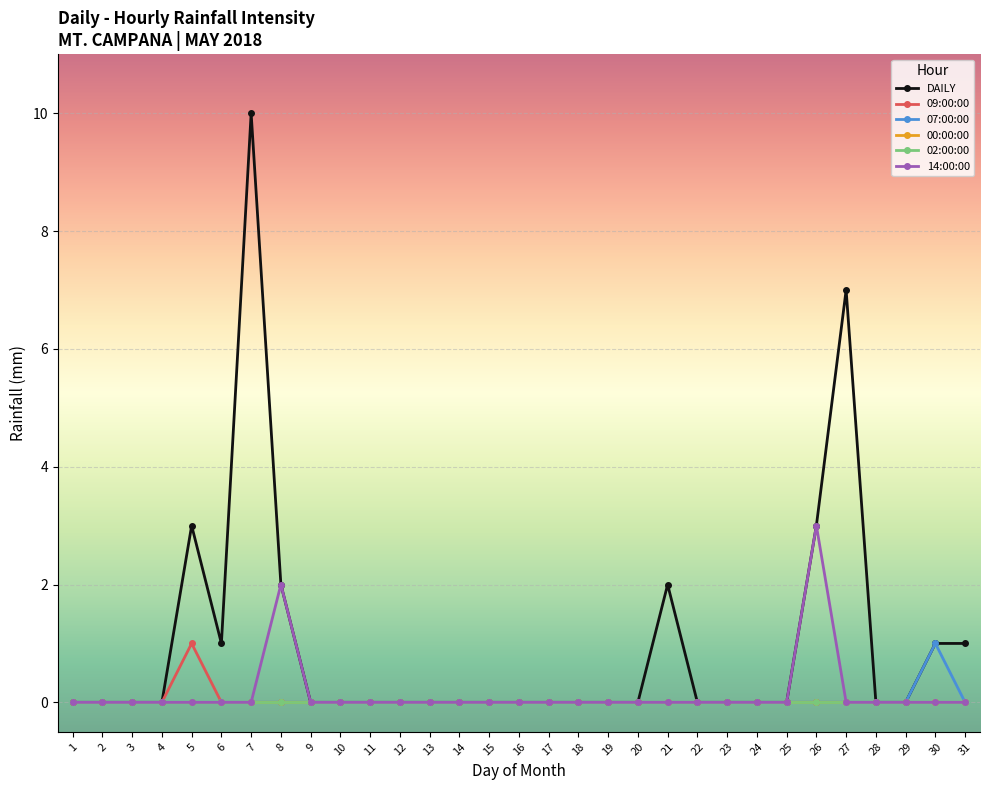

Reading left to right, list all the values displayed in this chart.

DAILY: 1=0	2=0	3=0	4=0	5=3	6=1	7=10	8=2	9=0	10=0	11=0	12=0	13=0	14=0	15=0	16=0	17=0	18=0	19=0	20=0	21=2	22=0	23=0	24=0	25=0	26=3	27=7	28=0	29=0	30=1	31=1
09:00:00: 1=0	2=0	3=0	4=0	5=1	6=0	7=0	8=0	9=0	10=0	11=0	12=0	13=0	14=0	15=0	16=0	17=0	18=0	19=0	20=0	21=0	22=0	23=0	24=0	25=0	26=0	27=0	28=0	29=0	30=0	31=0
07:00:00: 1=0	2=0	3=0	4=0	5=0	6=0	7=0	8=0	9=0	10=0	11=0	12=0	13=0	14=0	15=0	16=0	17=0	18=0	19=0	20=0	21=0	22=0	23=0	24=0	25=0	26=0	27=0	28=0	29=0	30=1	31=0
00:00:00: 1=0	2=0	3=0	4=0	5=0	6=0	7=0	8=0	9=0	10=0	11=0	12=0	13=0	14=0	15=0	16=0	17=0	18=0	19=0	20=0	21=0	22=0	23=0	24=0	25=0	26=0	27=0	28=0	29=0	30=0	31=0
02:00:00: 1=0	2=0	3=0	4=0	5=0	6=0	7=0	8=0	9=0	10=0	11=0	12=0	13=0	14=0	15=0	16=0	17=0	18=0	19=0	20=0	21=0	22=0	23=0	24=0	25=0	26=0	27=0	28=0	29=0	30=0	31=0
14:00:00: 1=0	2=0	3=0	4=0	5=0	6=0	7=0	8=2	9=0	10=0	11=0	12=0	13=0	14=0	15=0	16=0	17=0	18=0	19=0	20=0	21=0	22=0	23=0	24=0	25=0	26=3	27=0	28=0	29=0	30=0	31=0